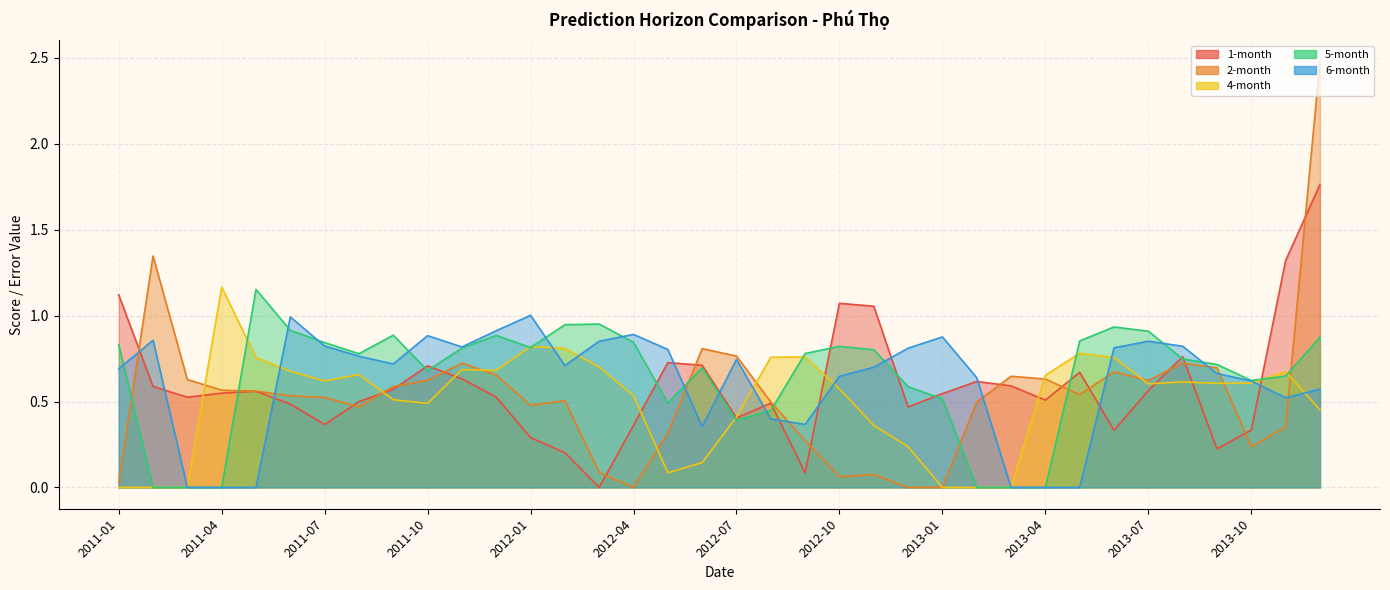

How many interior local peaks does the 1-month series have?

8